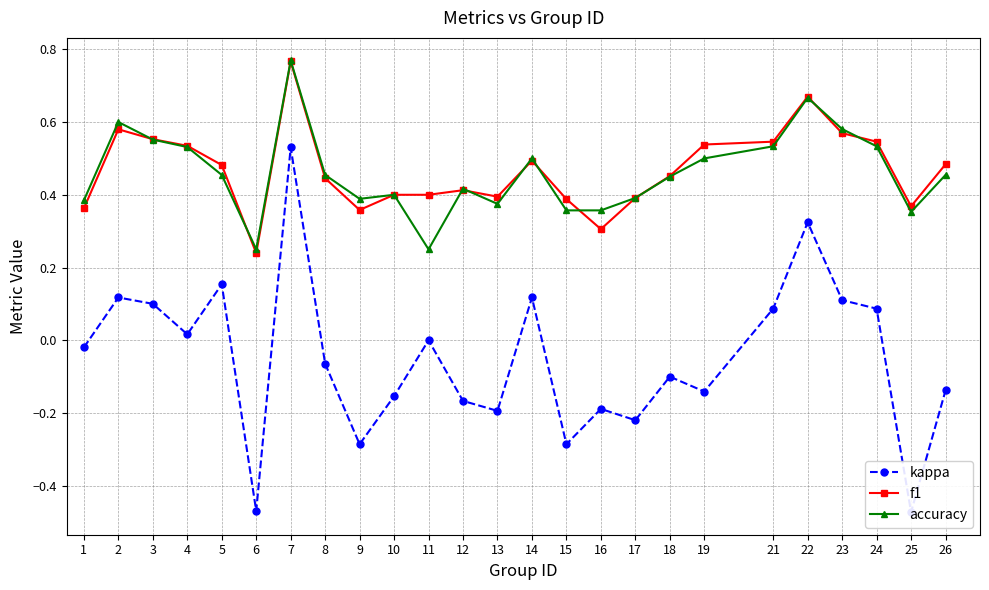

How many categories are shown in the chart?

25